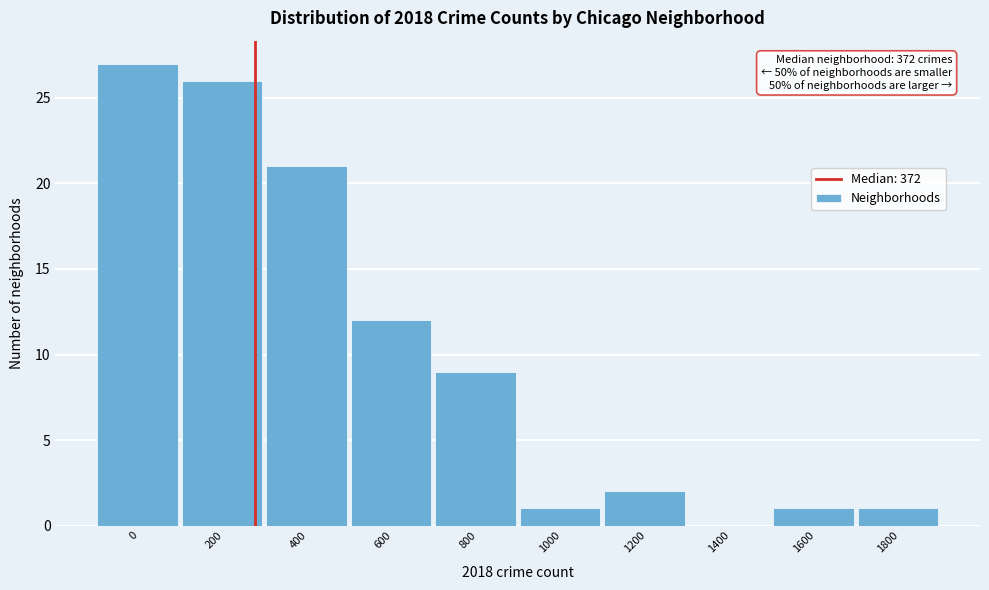

Reading right to left, extract all data points from this chart.

1800=1	1600=1	1400=0	1200=2	1000=1	800=9	600=12	400=21	200=26	0=27